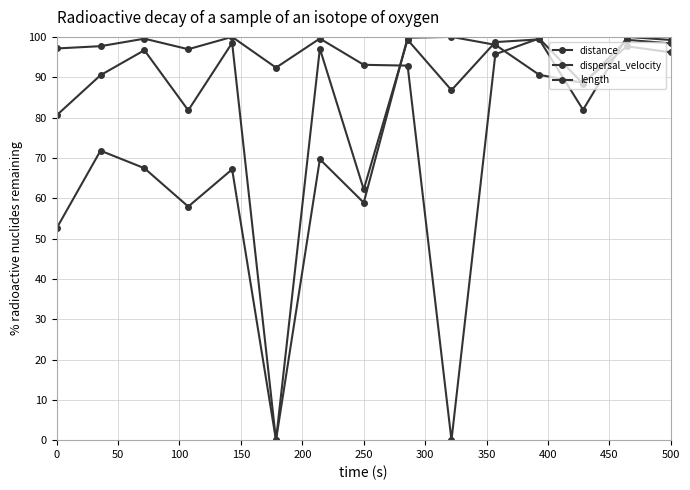

True or false: length has more than 0 interior local peaks.

True